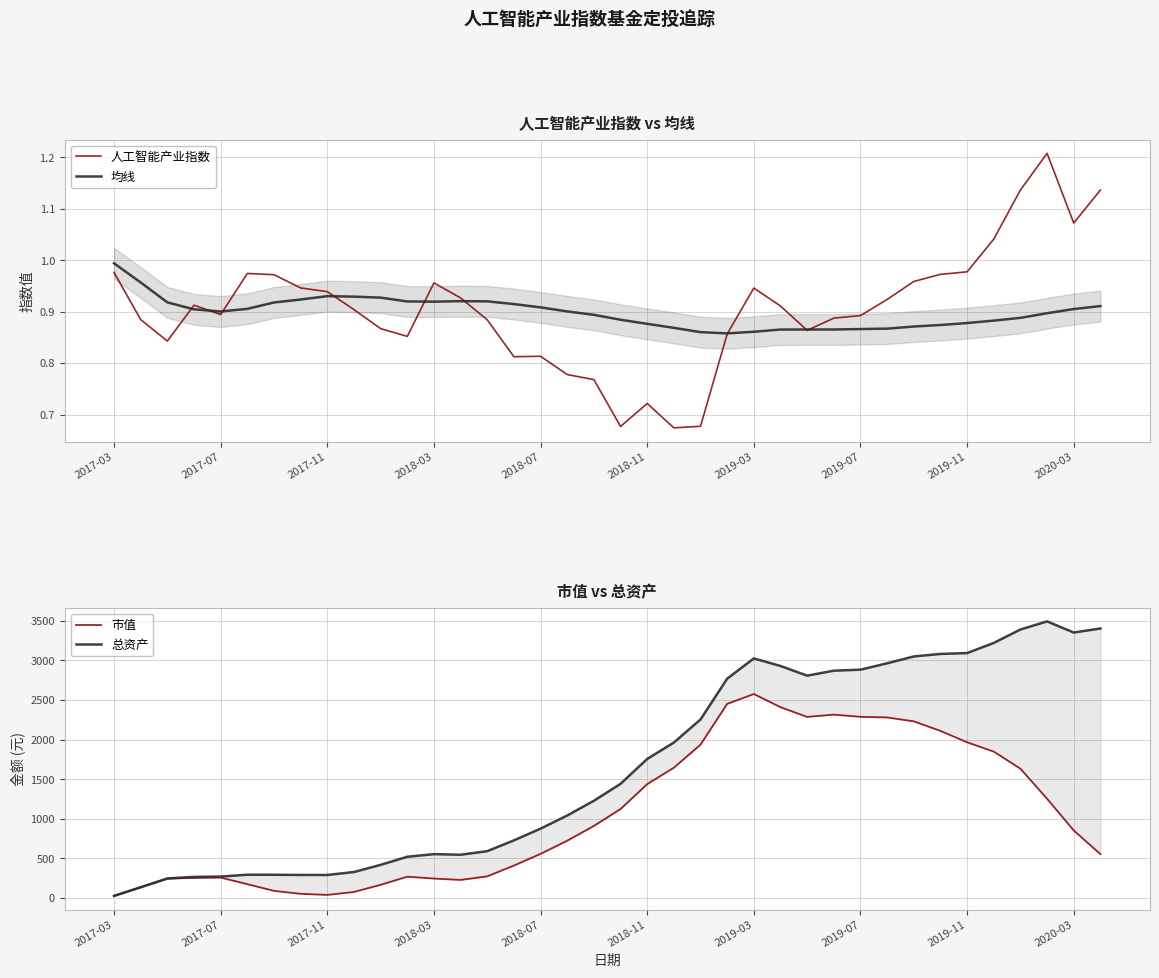

What is the average value of the 市值 series?

1061.3